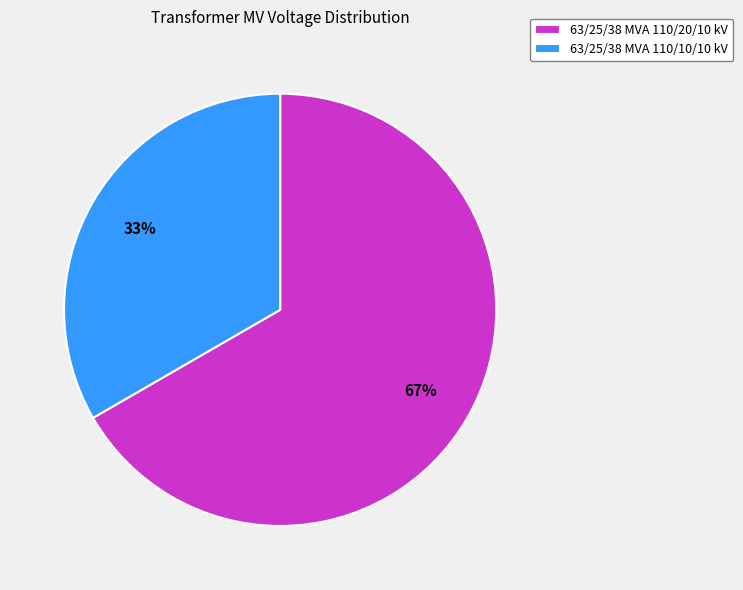

Which slice is the smallest?

63/25/38 MVA 110/10/10 kV